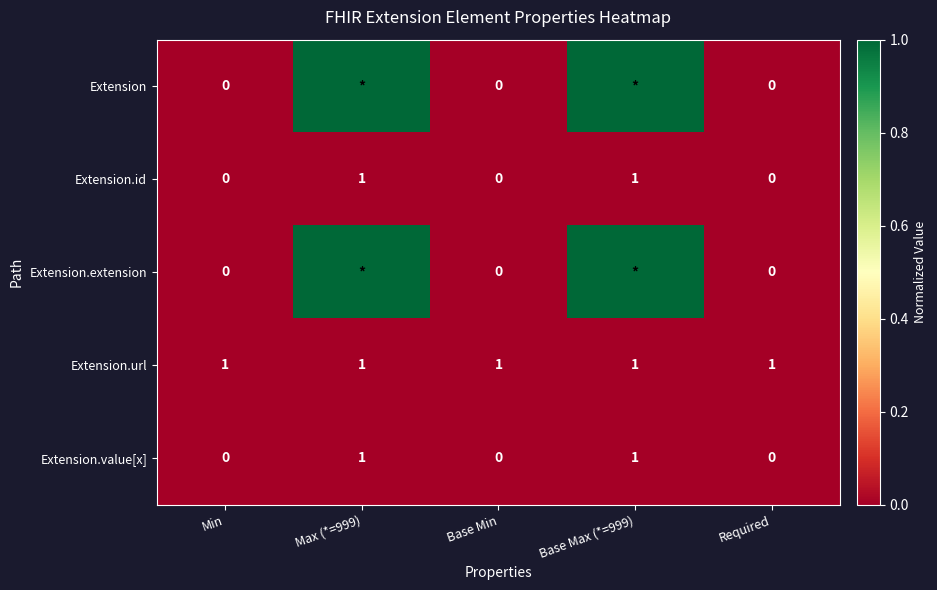

What is the sum of all Extension.url values?

5.0